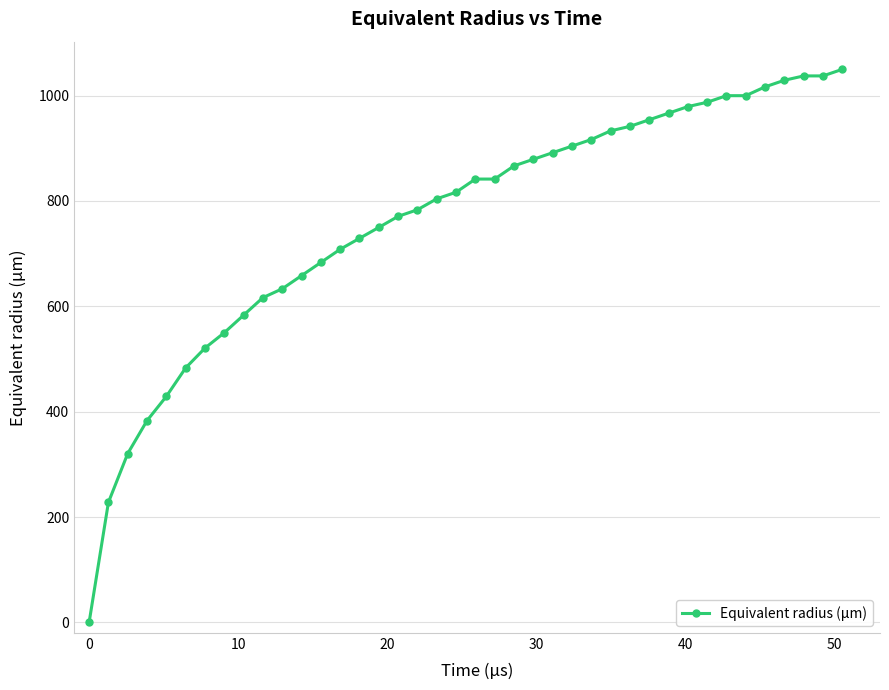

Reading left to right, what are all the values shown in this chart?

0.0	228.0	320.6	383.2	429.1	483.2	520.8	550.0	583.3	616.6	633.3	658.3	683.3	708.3	729.1	749.8	770.8	783.3	804.1	816.6	841.6	841.6	866.6	879.1	891.6	904.1	916.6	933.0	941.6	954.1	966.6	979.1	987.3	999.8	999.8	1016.6	1029.1	1037.3	1037.3	1049.8